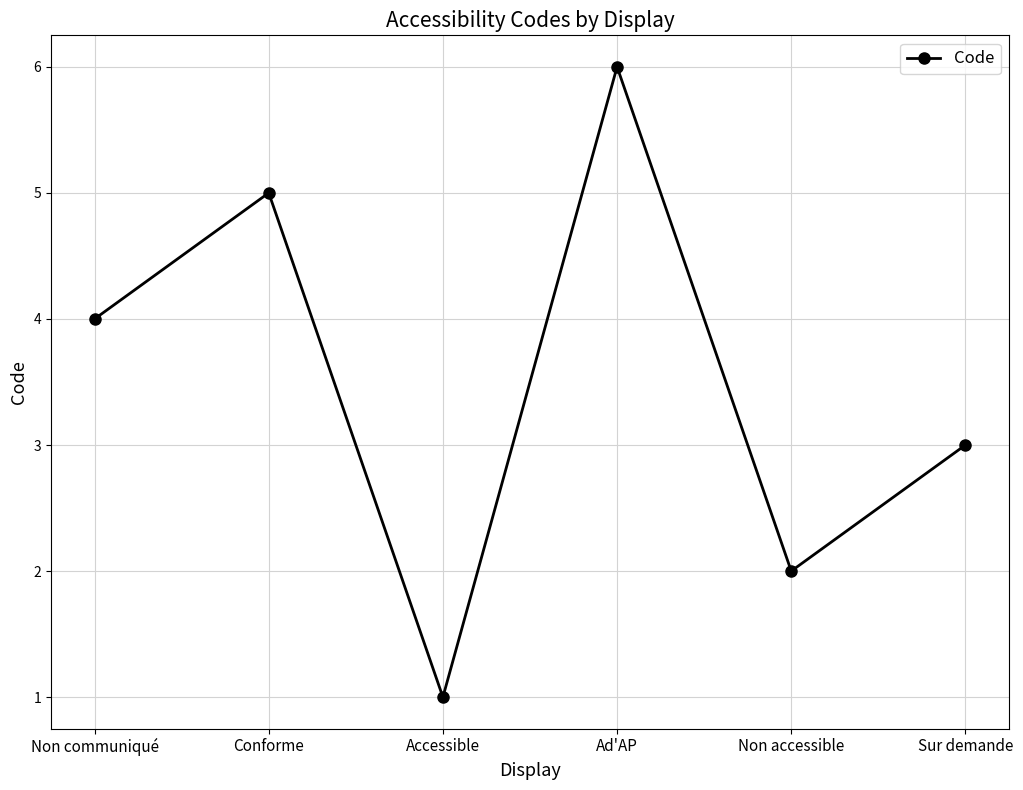

Is it true that the value at Sur demande is 3?

True